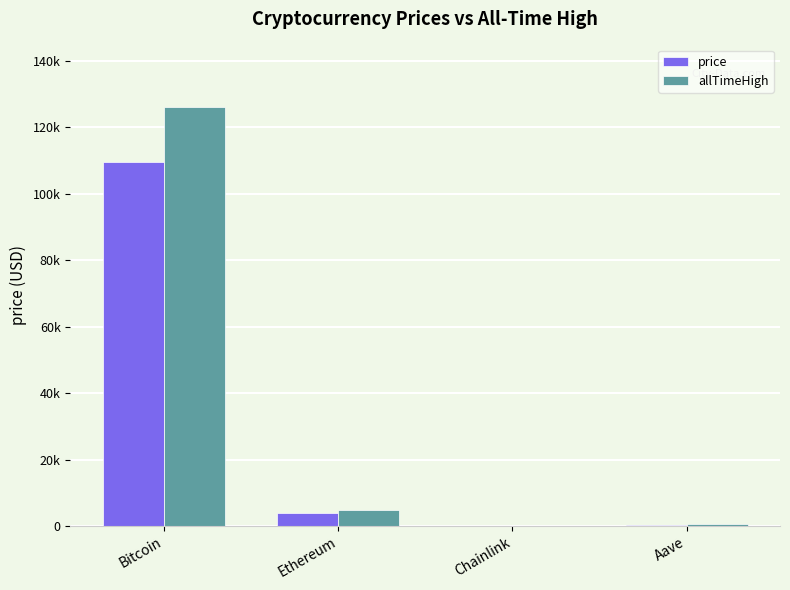

What are all the series names shown in the legend?

price, allTimeHigh